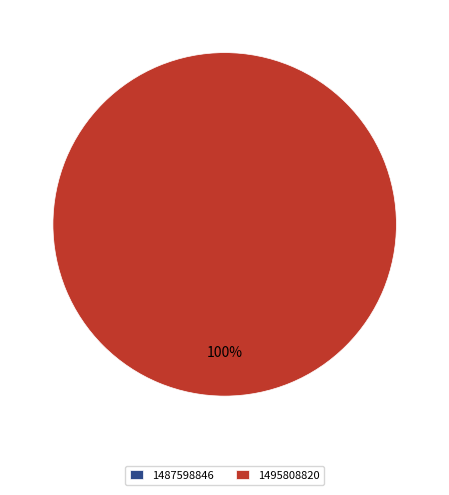

Count the number of slices in the pie.

2